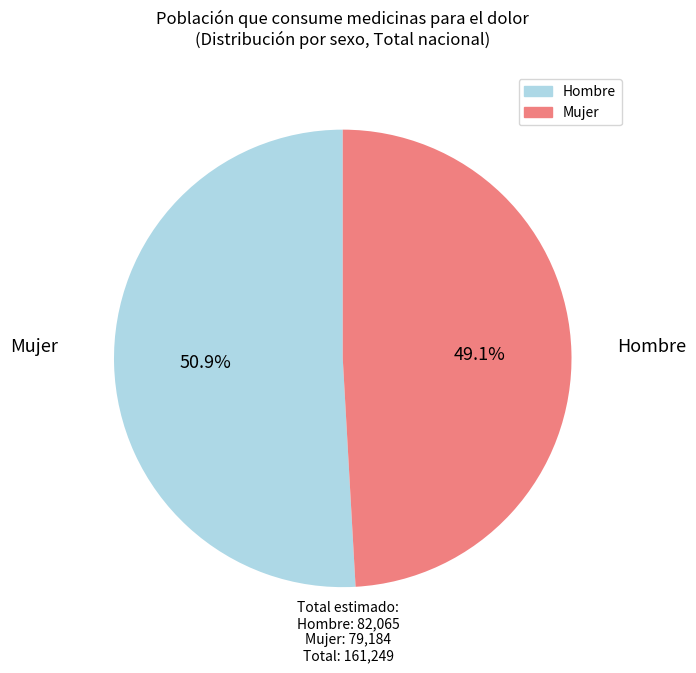

Does any single category account for the majority?

Yes